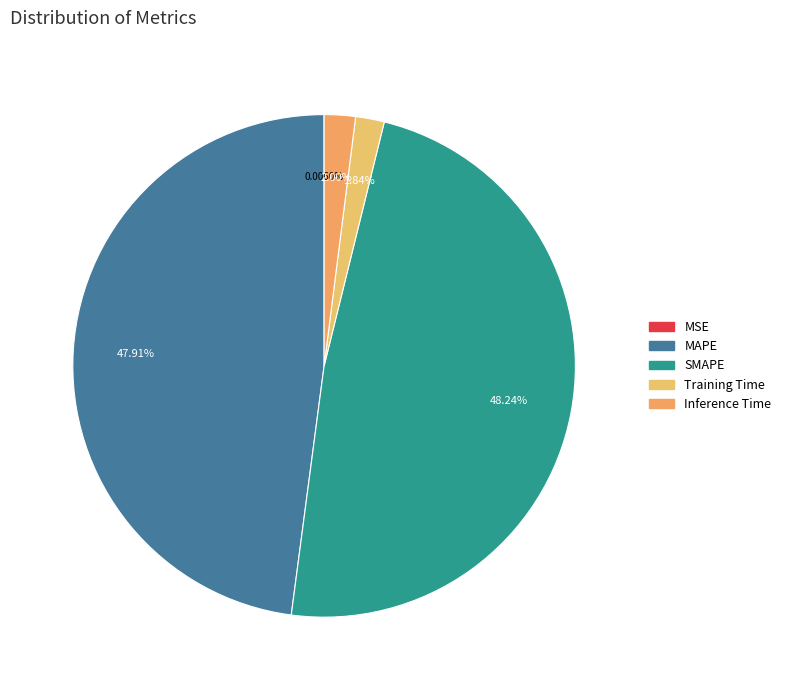

What is the smallest slice in the pie chart?

MSE